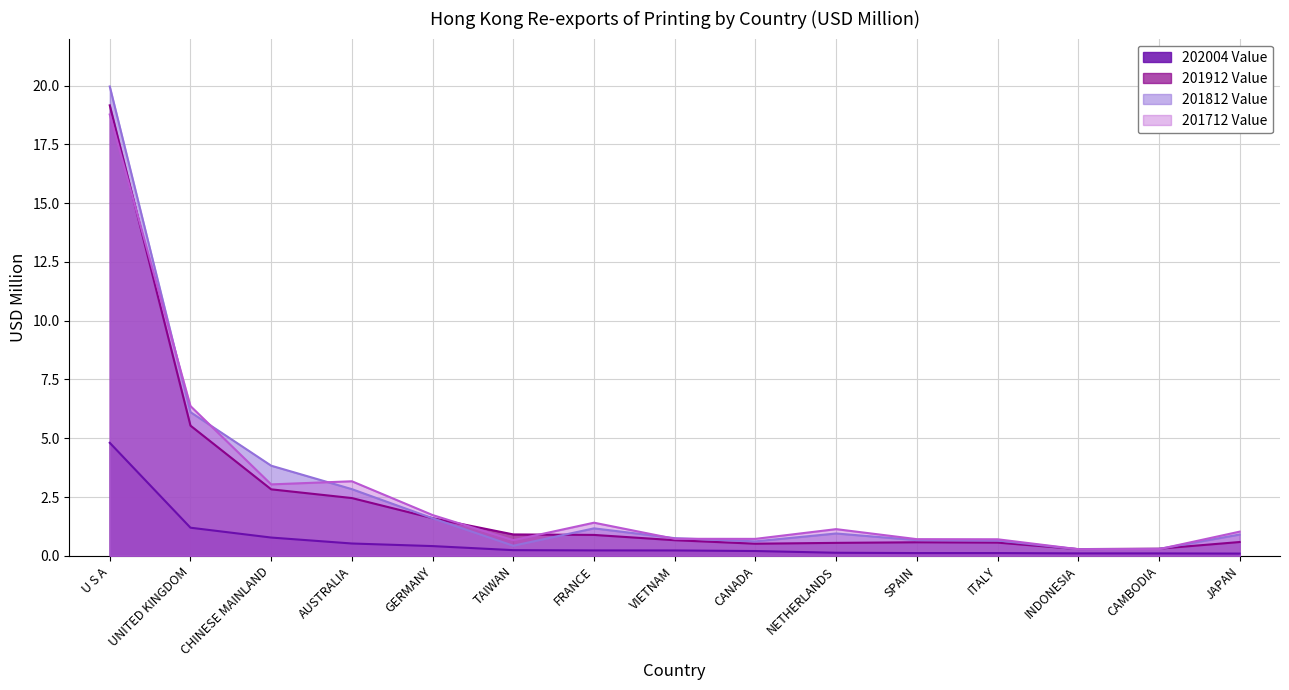

True or false: 201812 Value has a value of 5.0 at AUSTRALIA.

False